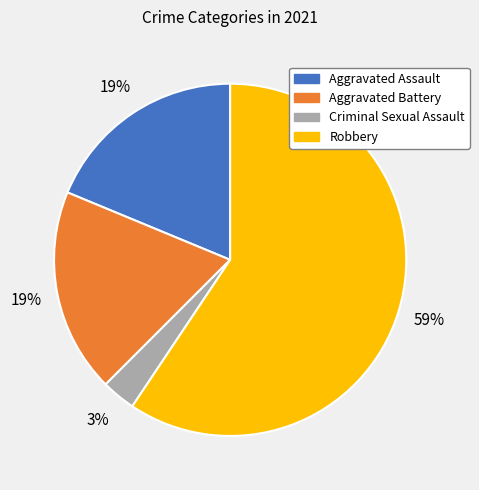

True or false: Aggravated Battery accounts for 7% of the total.

False